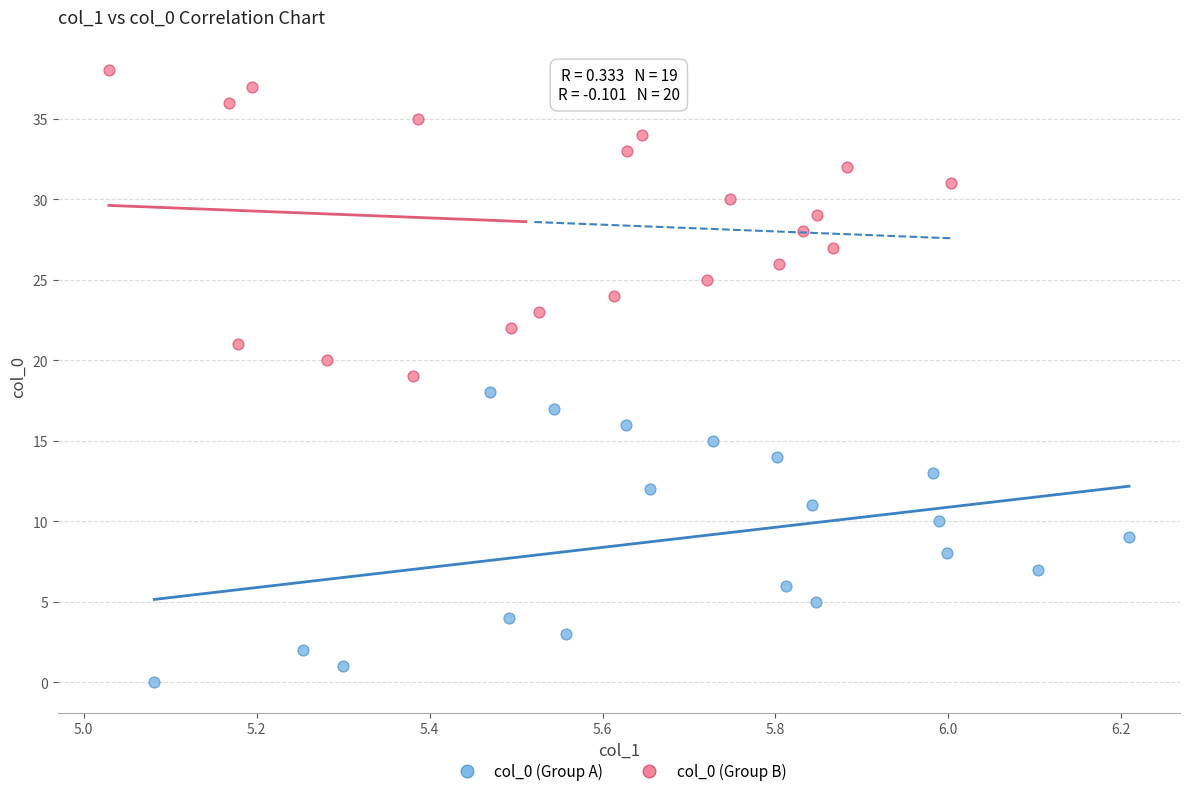

Which series reaches the maximum Y coordinate?

col_0 (Group B)